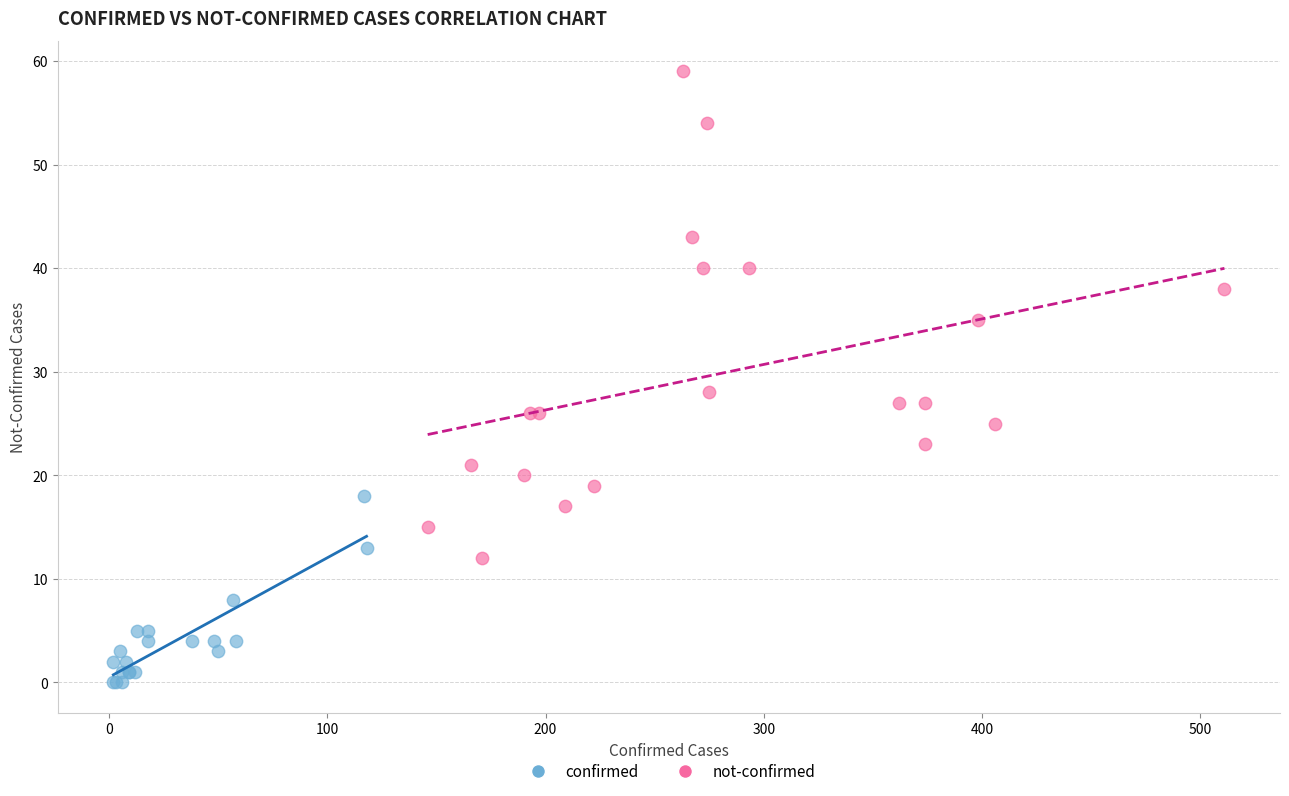

Which series has the widest spread of Y values?

not-confirmed